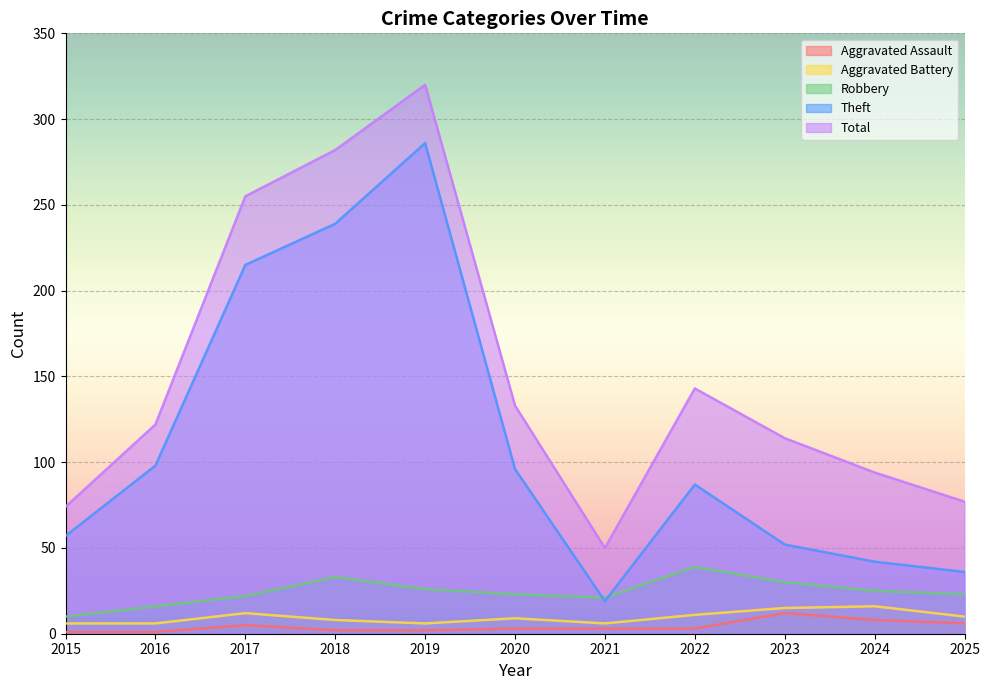

What is the value of the Total point at the 3rd from the left?

255